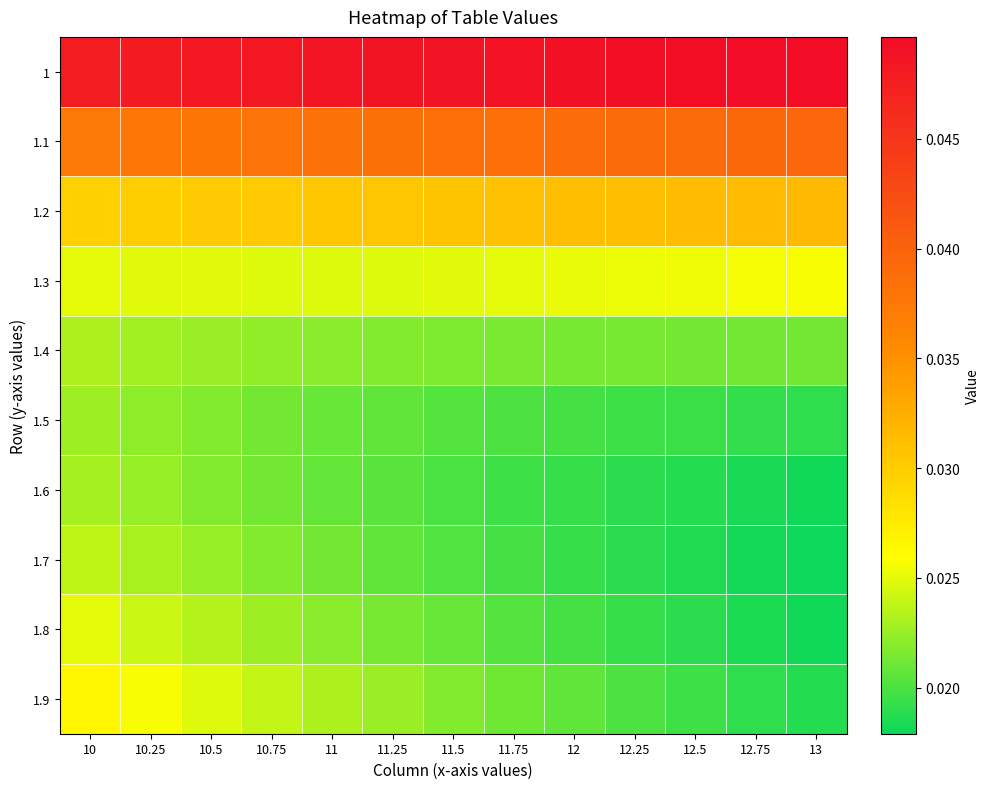

Which has a higher value, 13 or 12.5?

13